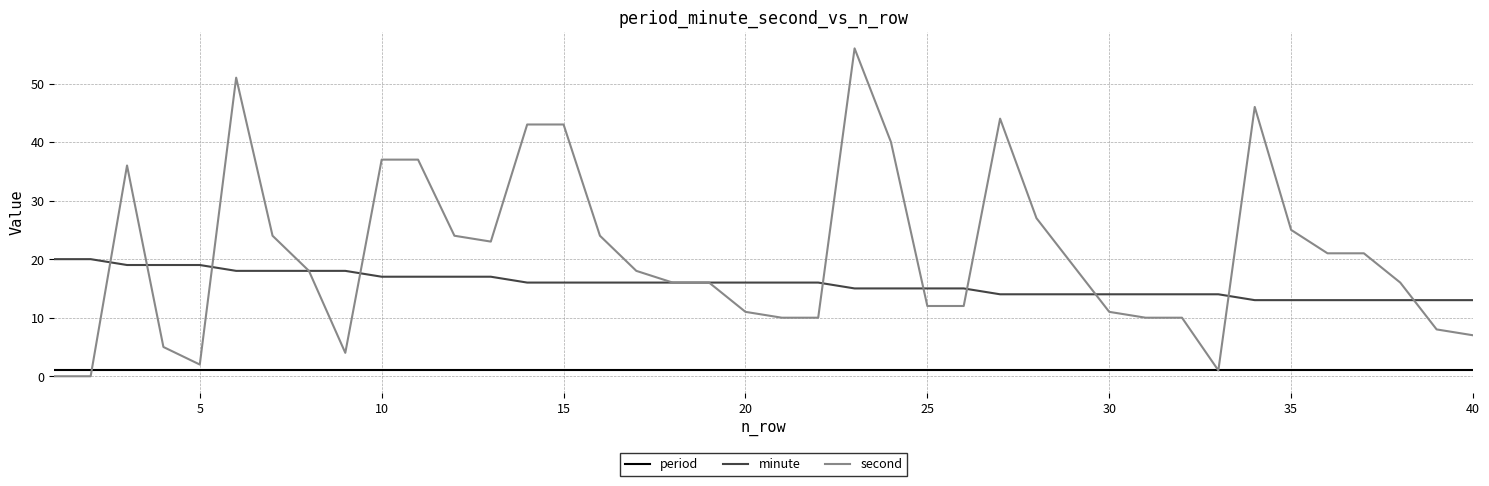

Which series has the largest range (max minus min)?

second